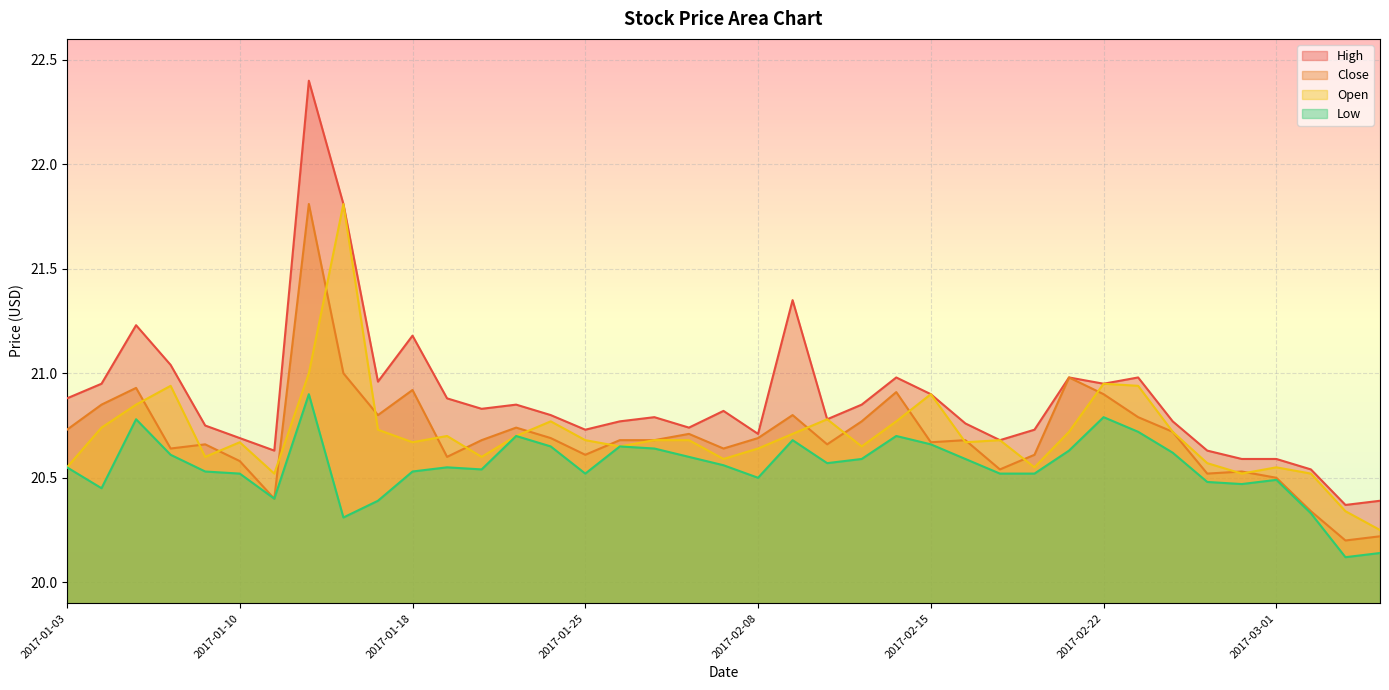

What is the sum of the Close values at 2017-02-09 and 2017-02-23?

41.6